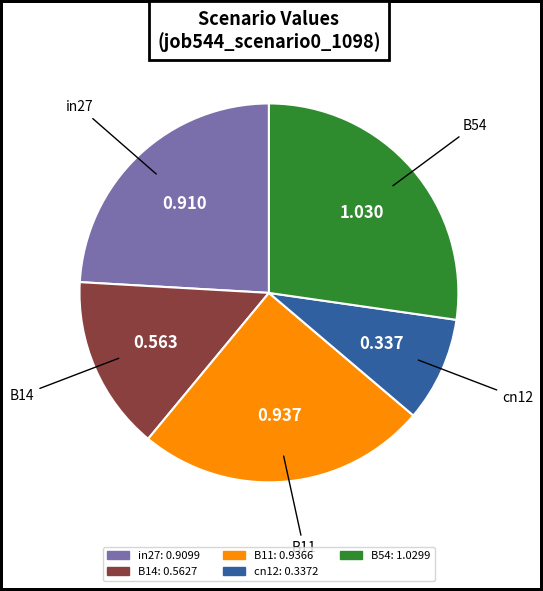

Combined, do in27 and cn12 account for over 50%?

No